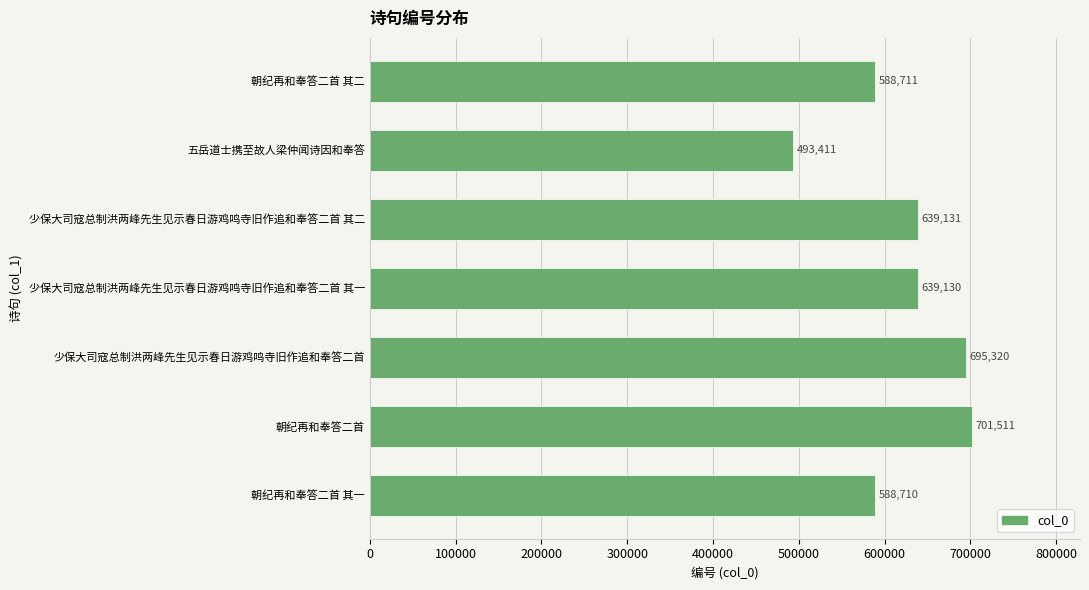

At which category does the chart reach its peak across all series?

朝纪再和奉答二首